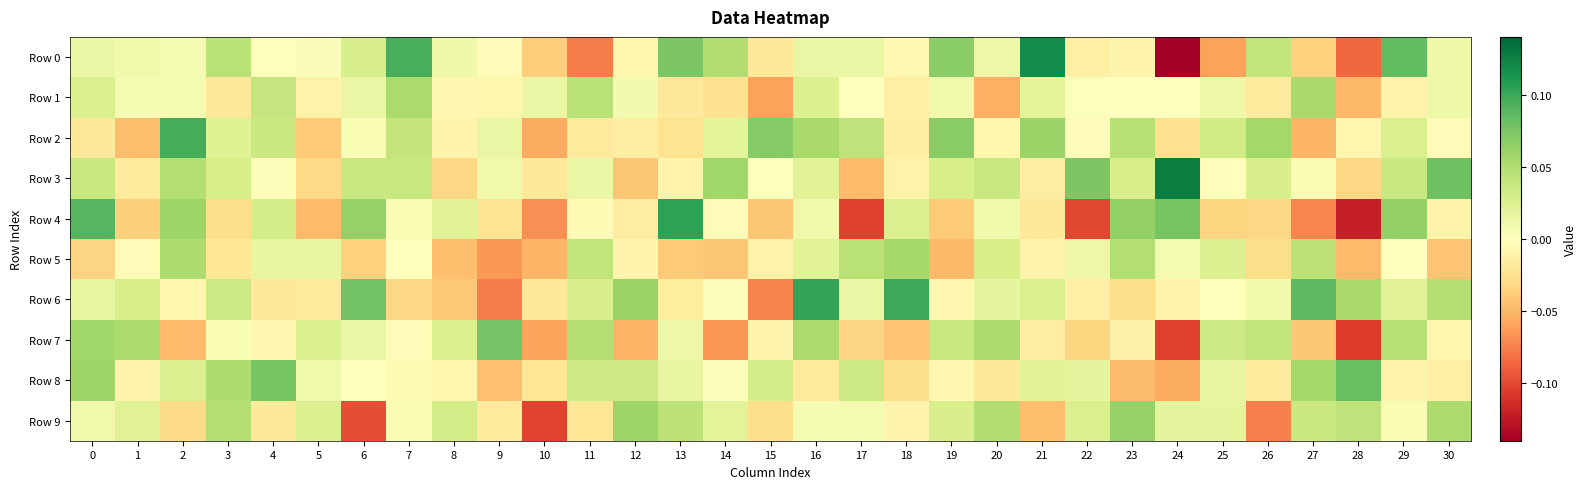

Reading left to right, extract all data points from this chart.

Row 0: 0=0.0	1=0.0	2=0.0	3=0.0	4=0.0	5=0.0	6=0.0	7=0.1	8=0.0	9=-0.0	10=-0.0	11=-0.1	12=-0.0	13=0.1	14=0.0	15=-0.0	16=0.0	17=0.0	18=-0.0	19=0.1	20=0.0	21=0.1	22=-0.0	23=-0.0	24=-0.1	25=-0.1	26=0.0	27=-0.0	28=-0.1	29=0.1	30=0.0
Row 1: 0=0.0	1=0.0	2=0.0	3=-0.0	4=0.0	5=-0.0	6=0.0	7=0.1	8=-0.0	9=-0.0	10=0.0	11=0.0	12=0.0	13=-0.0	14=-0.0	15=-0.1	16=0.0	17=0.0	18=-0.0	19=0.0	20=-0.1	21=0.0	22=0.0	23=0.0	24=0.0	25=0.0	26=-0.0	27=0.1	28=-0.0	29=-0.0	30=0.0
Row 2: 0=-0.0	1=-0.0	2=0.1	3=0.0	4=0.0	5=-0.0	6=0.0	7=0.0	8=-0.0	9=0.0	10=-0.1	11=-0.0	12=-0.0	13=-0.0	14=0.0	15=0.1	16=0.1	17=0.0	18=-0.0	19=0.1	20=-0.0	21=0.1	22=-0.0	23=0.0	24=-0.0	25=0.0	26=0.1	27=-0.1	28=-0.0	29=0.0	30=-0.0
Row 3: 0=0.0	1=-0.0	2=0.0	3=0.0	4=0.0	5=-0.0	6=0.0	7=0.0	8=-0.0	9=0.0	10=-0.0	11=0.0	12=-0.0	13=-0.0	14=0.1	15=0.0	16=0.0	17=-0.0	18=-0.0	19=0.0	20=0.0	21=-0.0	22=0.1	23=0.0	24=0.1	25=-0.0	26=0.0	27=0.0	28=-0.0	29=0.0	30=0.1
Row 4: 0=0.1	1=-0.0	2=0.1	3=-0.0	4=0.0	5=-0.0	6=0.1	7=0.0	8=0.0	9=-0.0	10=-0.1	11=-0.0	12=-0.0	13=0.1	14=-0.0	15=-0.0	16=0.0	17=-0.1	18=0.0	19=-0.0	20=0.0	21=-0.0	22=-0.1	23=0.1	24=0.1	25=-0.0	26=-0.0	27=-0.1	28=-0.1	29=0.1	30=-0.0
Row 5: 0=-0.0	1=-0.0	2=0.1	3=-0.0	4=0.0	5=0.0	6=-0.0	7=-0.0	8=-0.0	9=-0.1	10=-0.1	11=0.0	12=-0.0	13=-0.0	14=-0.0	15=-0.0	16=0.0	17=0.0	18=0.1	19=-0.0	20=0.0	21=-0.0	22=0.0	23=0.0	24=0.0	25=0.0	26=-0.0	27=0.0	28=-0.0	29=-0.0	30=-0.0
Row 6: 0=0.0	1=0.0	2=-0.0	3=0.0	4=-0.0	5=-0.0	6=0.1	7=-0.0	8=-0.0	9=-0.1	10=-0.0	11=0.0	12=0.1	13=-0.0	14=0.0	15=-0.1	16=0.1	17=0.0	18=0.1	19=-0.0	20=0.0	21=0.0	22=-0.0	23=-0.0	24=-0.0	25=0.0	26=0.0	27=0.1	28=0.1	29=0.0	30=0.0
Row 7: 0=0.1	1=0.1	2=-0.0	3=0.0	4=-0.0	5=0.0	6=0.0	7=-0.0	8=0.0	9=0.1	10=-0.1	11=0.0	12=-0.1	13=0.0	14=-0.1	15=-0.0	16=0.1	17=-0.0	18=-0.0	19=0.0	20=0.1	21=-0.0	22=-0.0	23=-0.0	24=-0.1	25=0.0	26=0.0	27=-0.0	28=-0.1	29=0.0	30=-0.0
Row 8: 0=0.1	1=-0.0	2=0.0	3=0.1	4=0.1	5=0.0	6=-0.0	7=-0.0	8=-0.0	9=-0.0	10=-0.0	11=0.0	12=0.0	13=0.0	14=0.0	15=0.0	16=-0.0	17=0.0	18=-0.0	19=-0.0	20=-0.0	21=0.0	22=0.0	23=-0.0	24=-0.1	25=0.0	26=-0.0	27=0.1	28=0.1	29=-0.0	30=-0.0
Row 9: 0=0.0	1=0.0	2=-0.0	3=0.0	4=-0.0	5=0.0	6=-0.1	7=0.0	8=0.0	9=-0.0	10=-0.1	11=-0.0	12=0.1	13=0.0	14=0.0	15=-0.0	16=0.0	17=0.0	18=-0.0	19=0.0	20=0.0	21=-0.0	22=0.0	23=0.1	24=0.0	25=0.0	26=-0.1	27=0.0	28=0.0	29=0.0	30=0.1